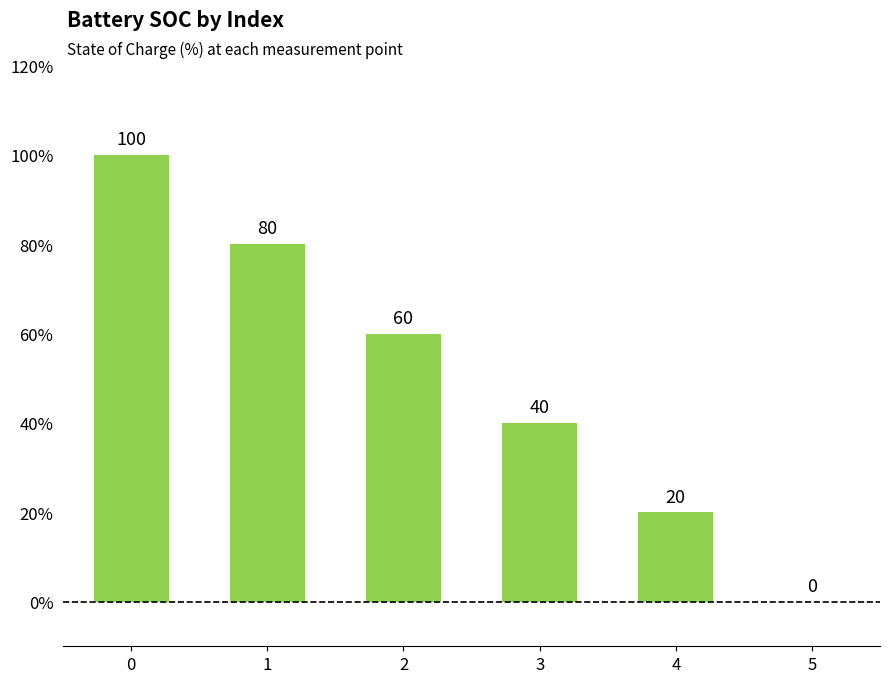

What is the sum of all values?

300